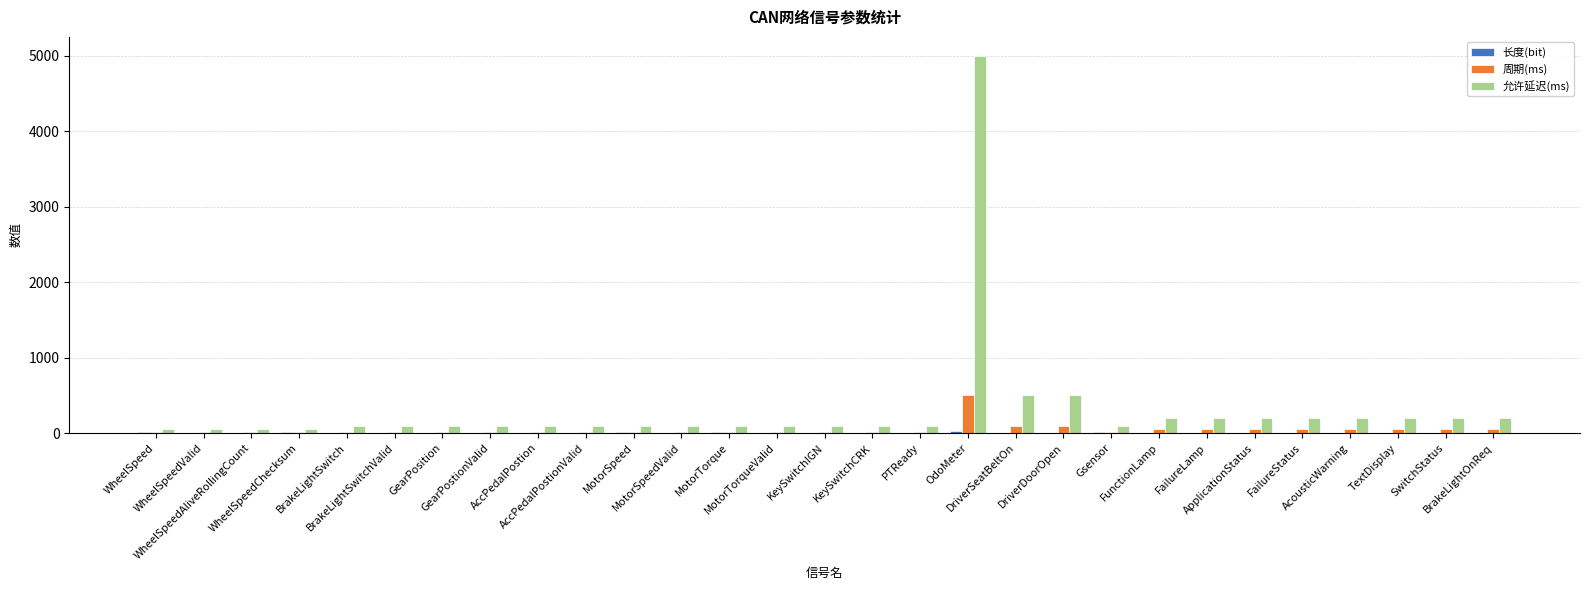

Which series has the largest total across all categories?

允许延迟(ms)